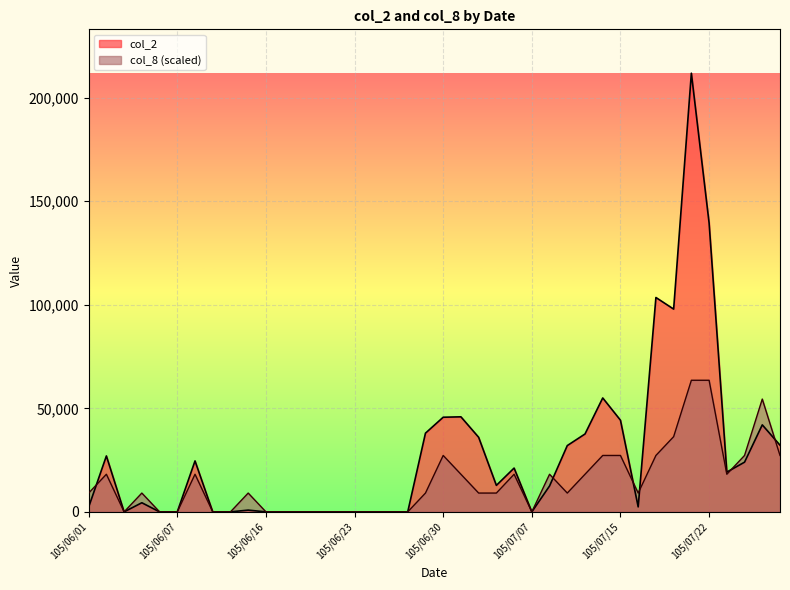

What is the value of the col_2 point at the 33rd from the left?

103500.0